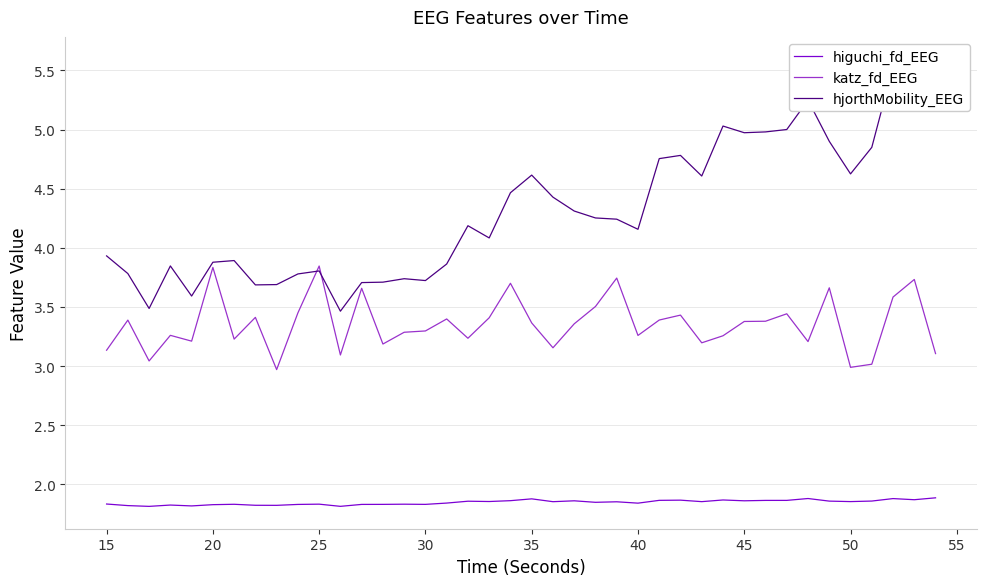

True or false: higuchi_fd_EEG and katz_fd_EEG intersect in this chart.

False